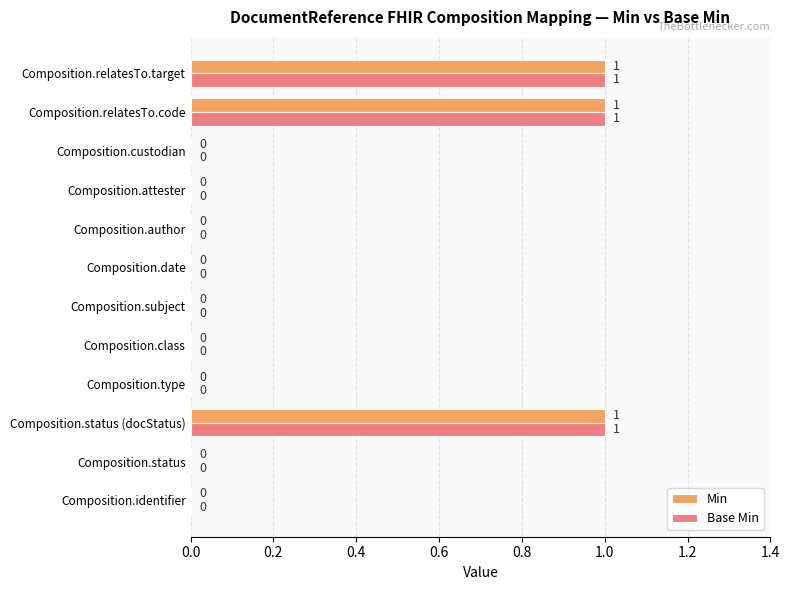

Is the value of Min at Composition.identifier greater than the value of Base Min at Composition.relatesTo.target?

No